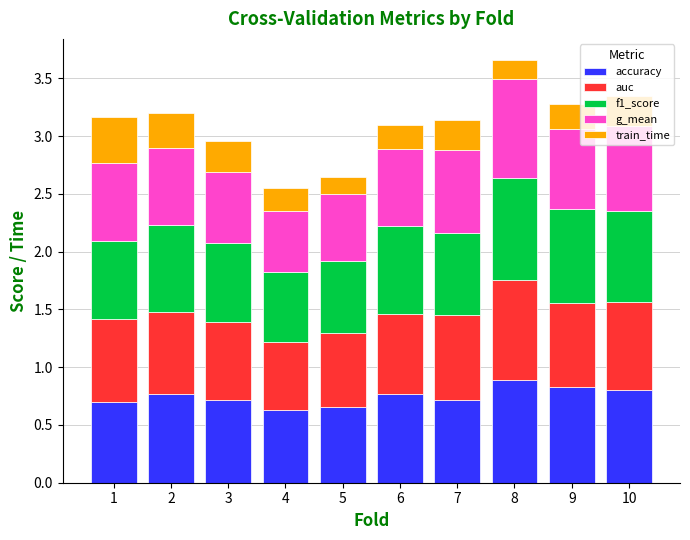

What is the total value across all series at 1?

3.2